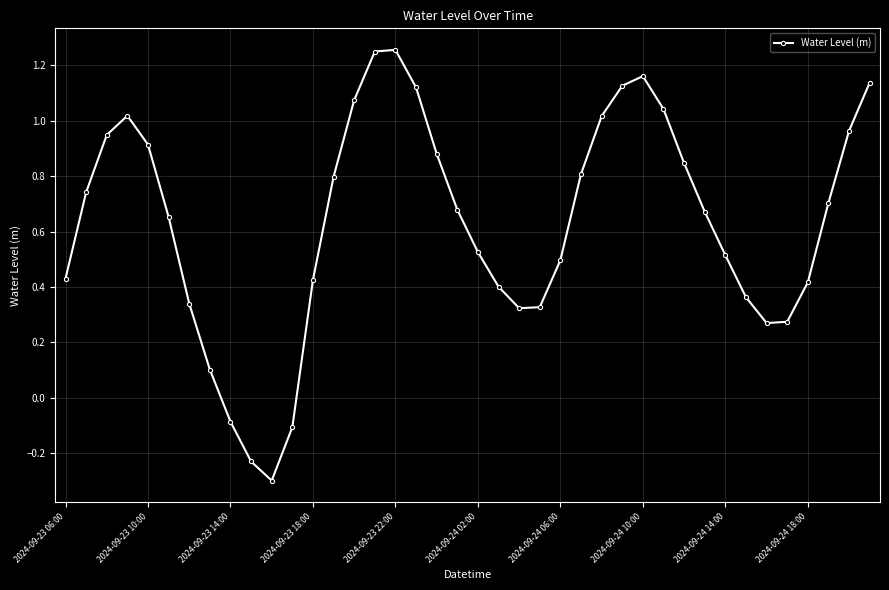

What is the smallest value displayed?

-0.3